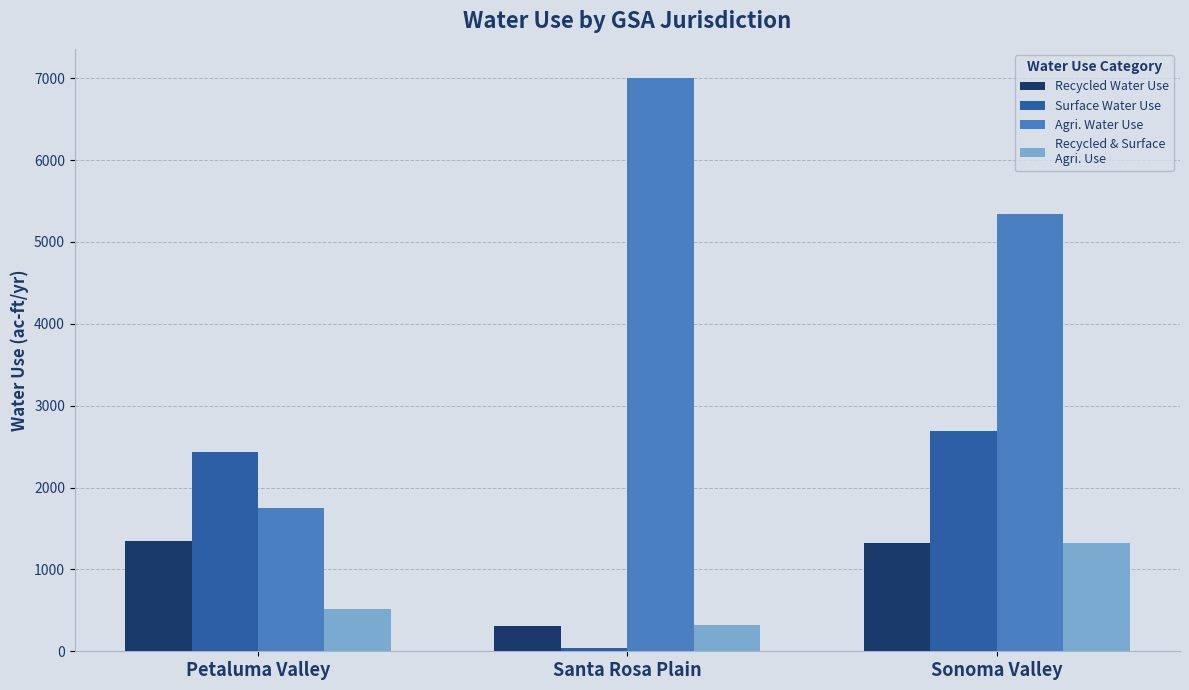

At which category does the chart reach its peak across all series?

Santa Rosa Plain